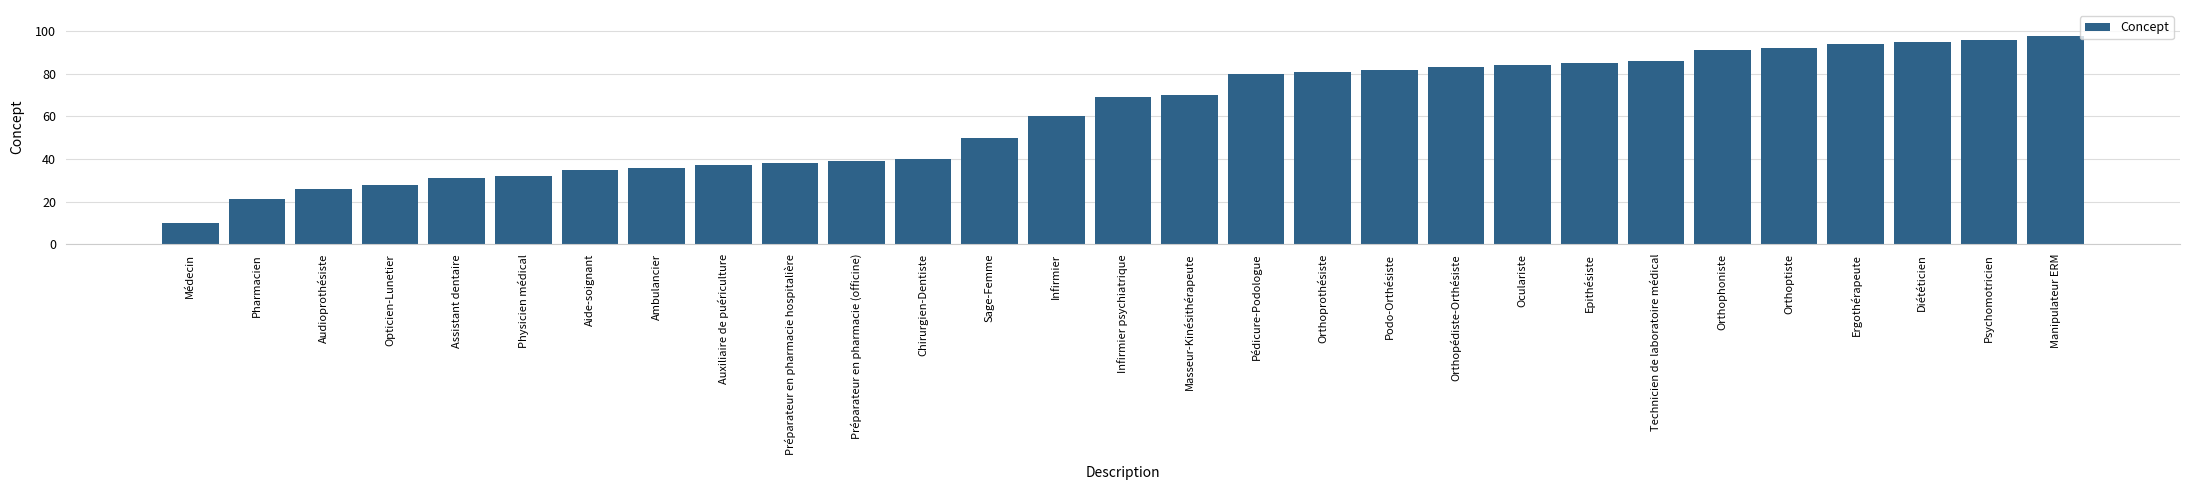

How many bars are there in total?

29